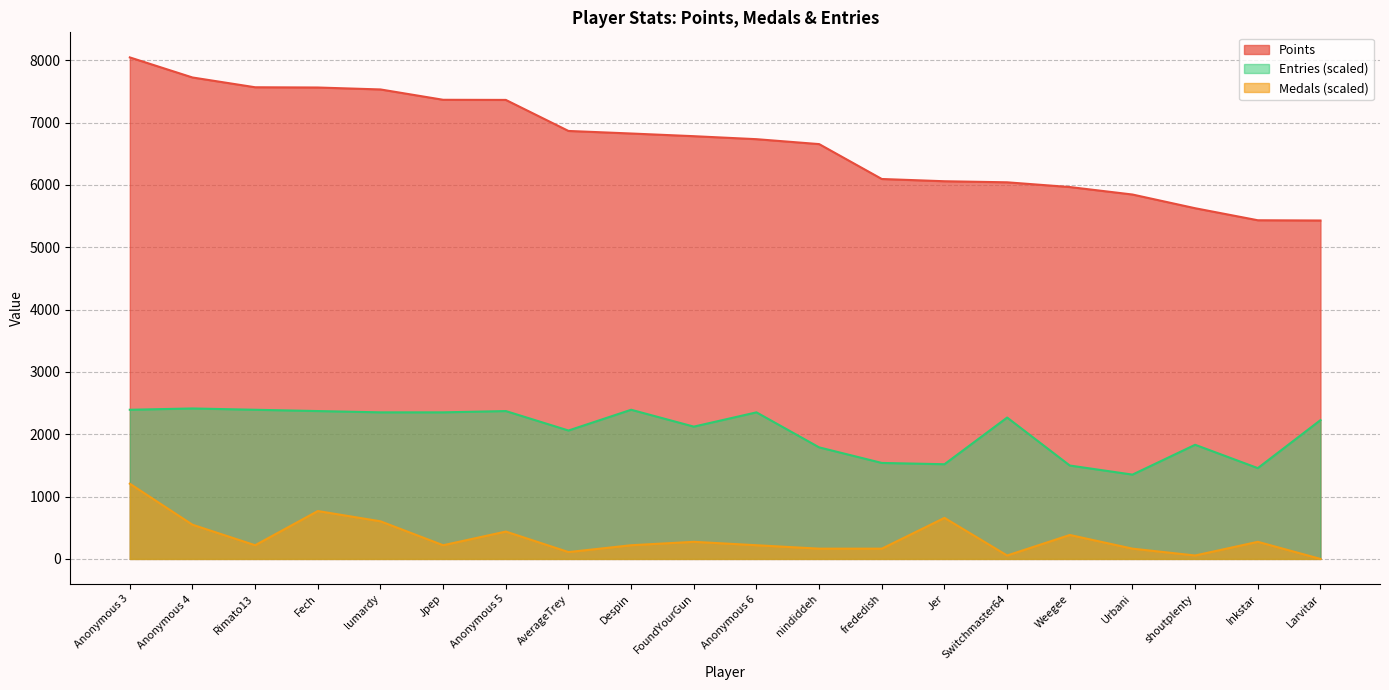

The Medals series shows 287.8 at Fech. True or false?

False